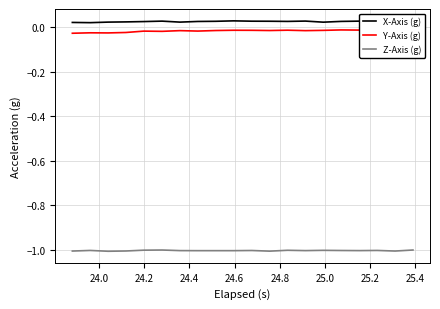

Which series has the largest total across all categories?

X-Axis (g)